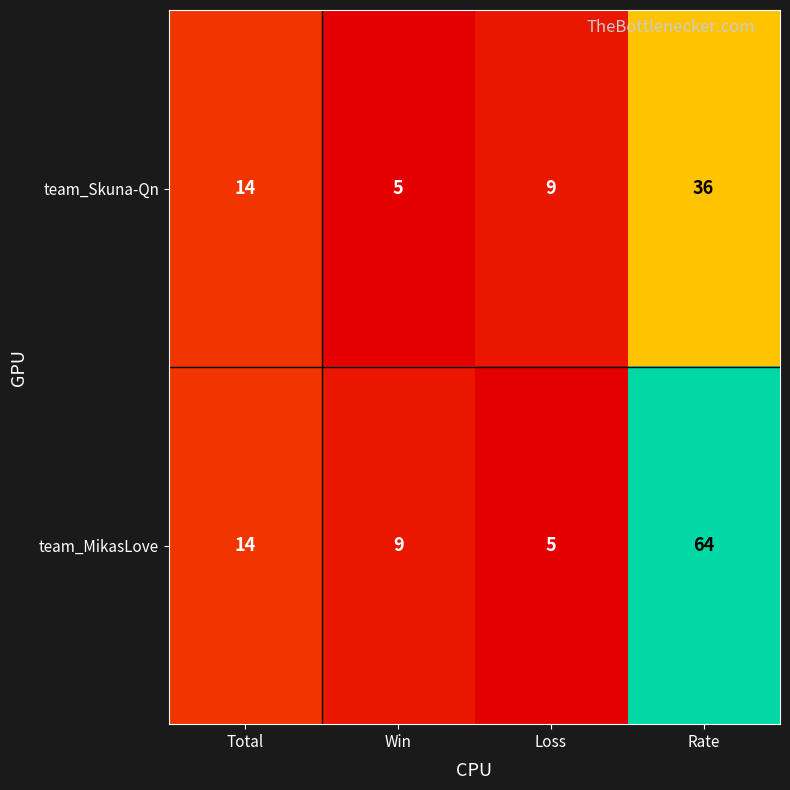

What is the smallest value displayed?

5